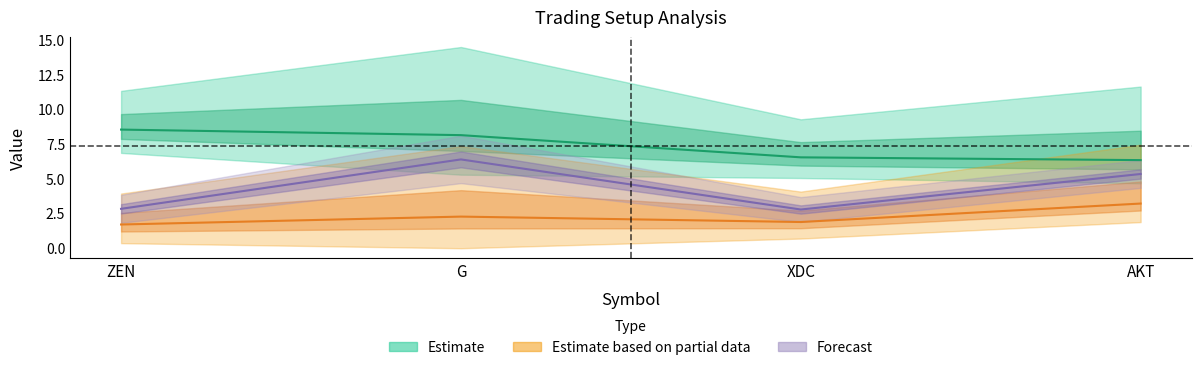

True or false: gain_pct has a value of 4.1 at XDC.

False